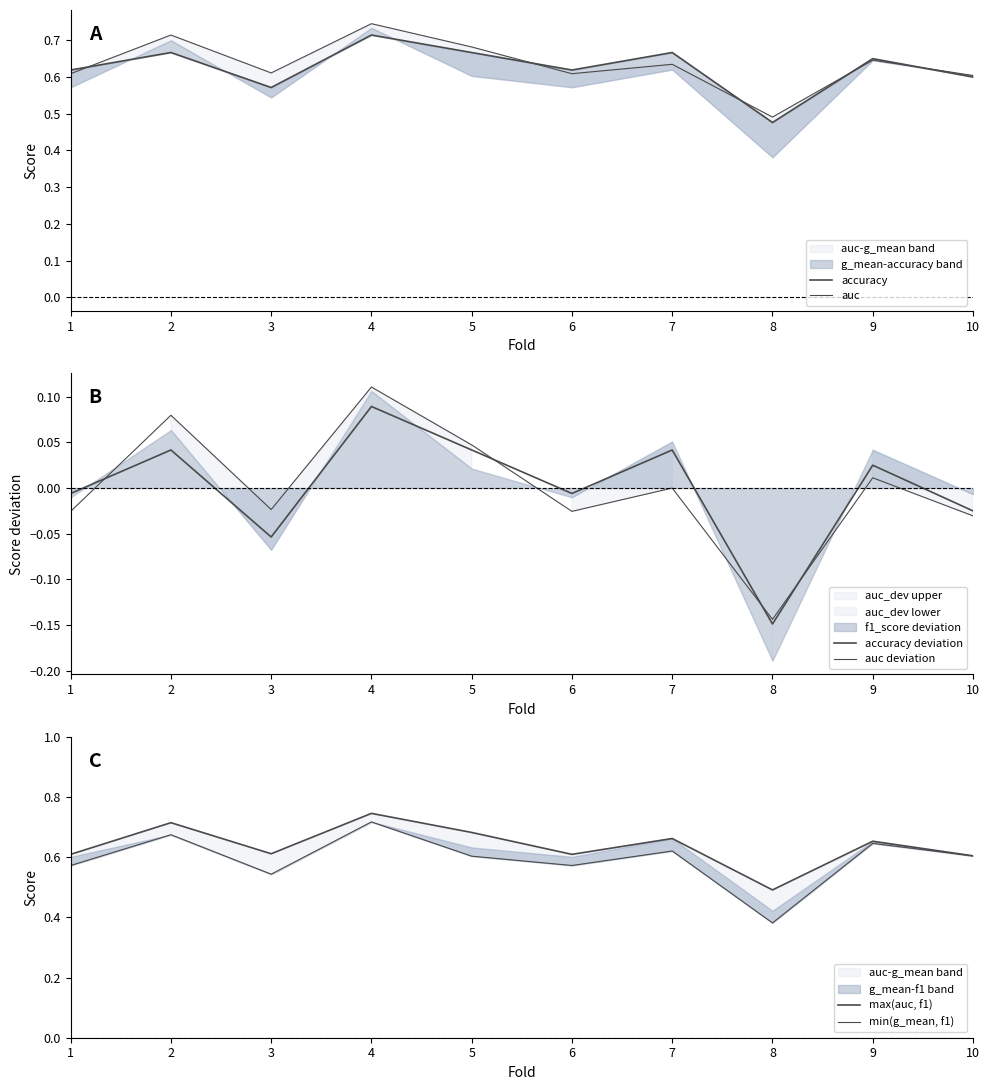

What are all the series names shown in the legend?

accuracy, auc, accuracy deviation, auc deviation, max(auc, f1), min(g_mean, f1)